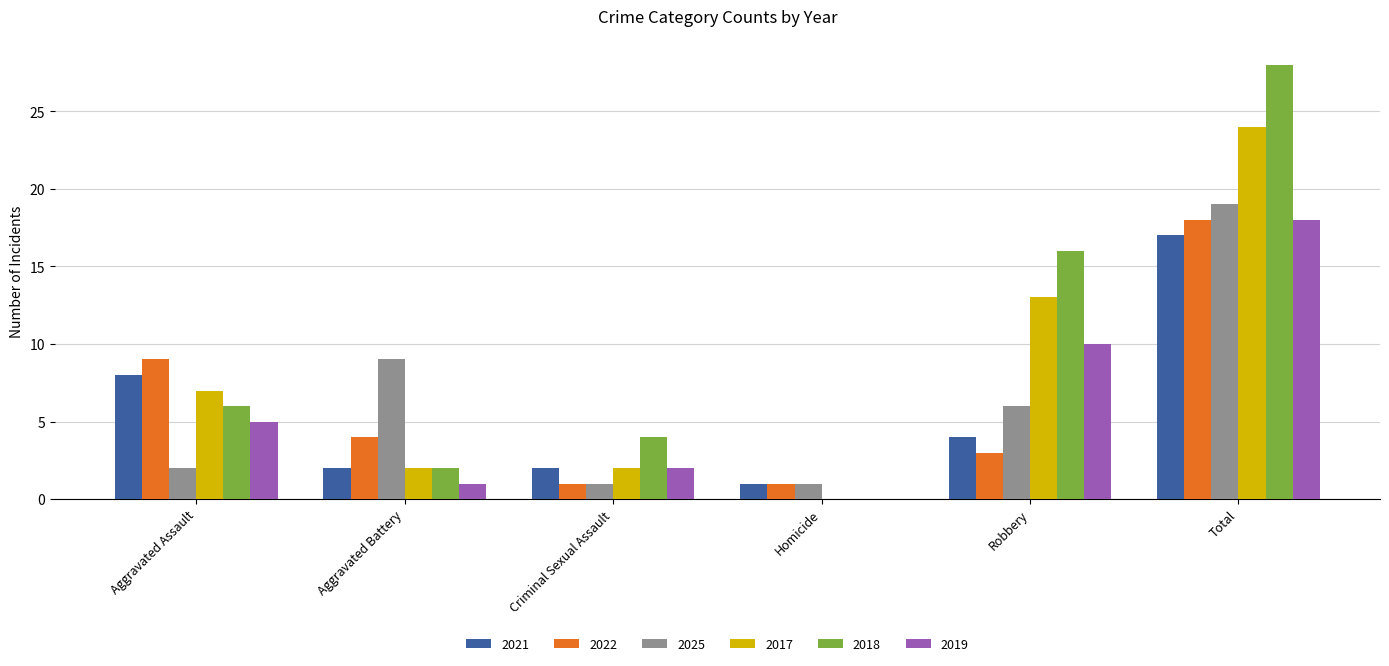

Which series has the largest total across all categories?

2018